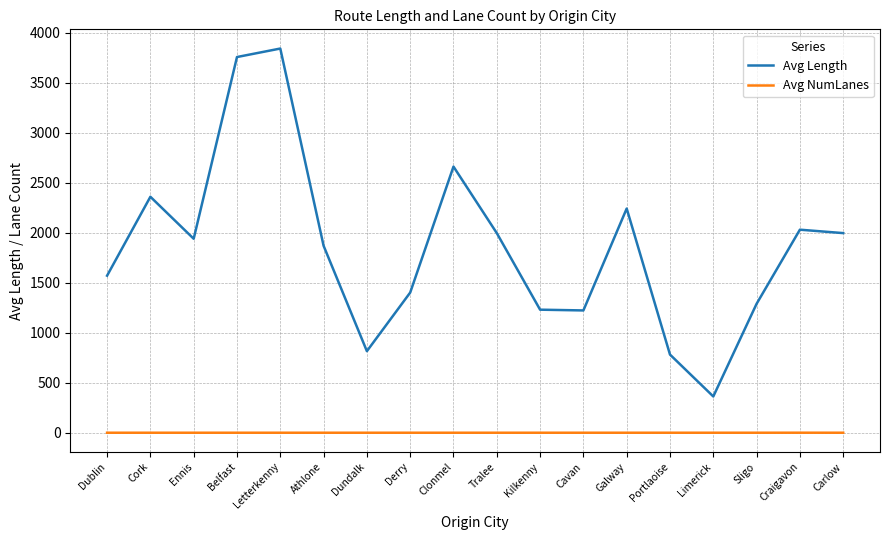

What is the sum of the Avg NumLanes values at Sligo and Ennis?

2.0